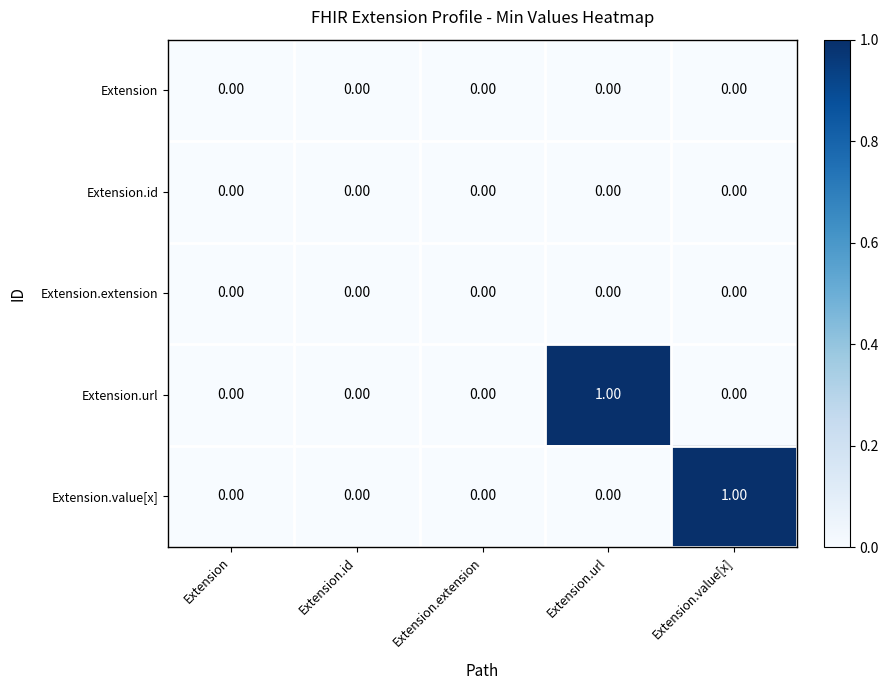

How many categories are shown in the chart?

5